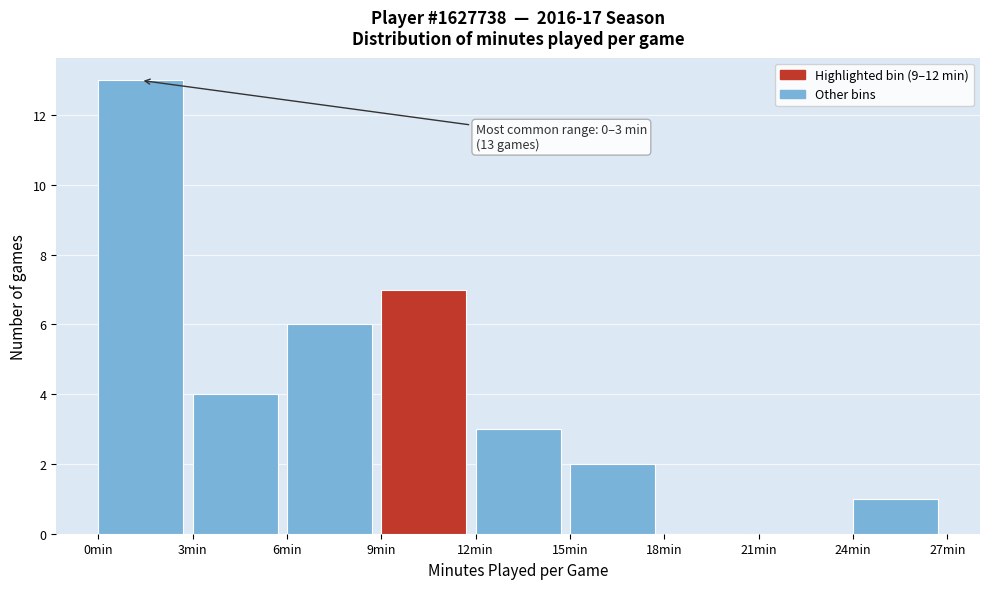

Over which range of the x-axis is the bar tallest?

0 to 3